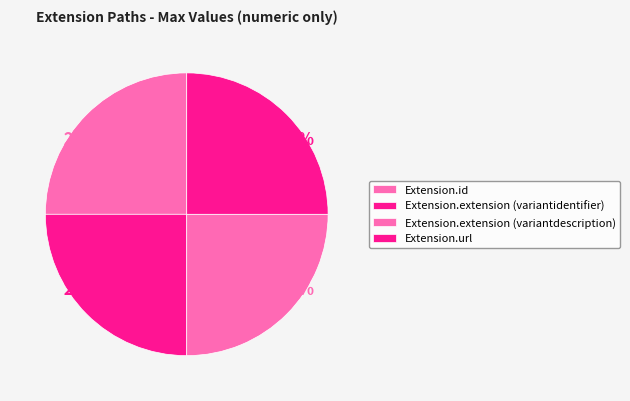

Count the number of slices in the pie.

4